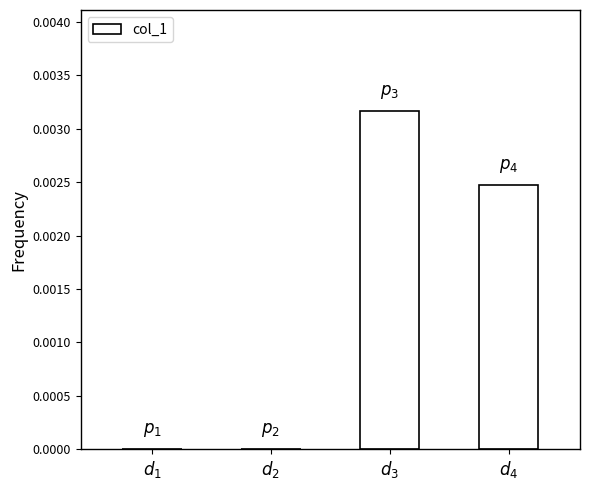

Which has a higher value, $d_4$ or $d_1$?

$d_4$